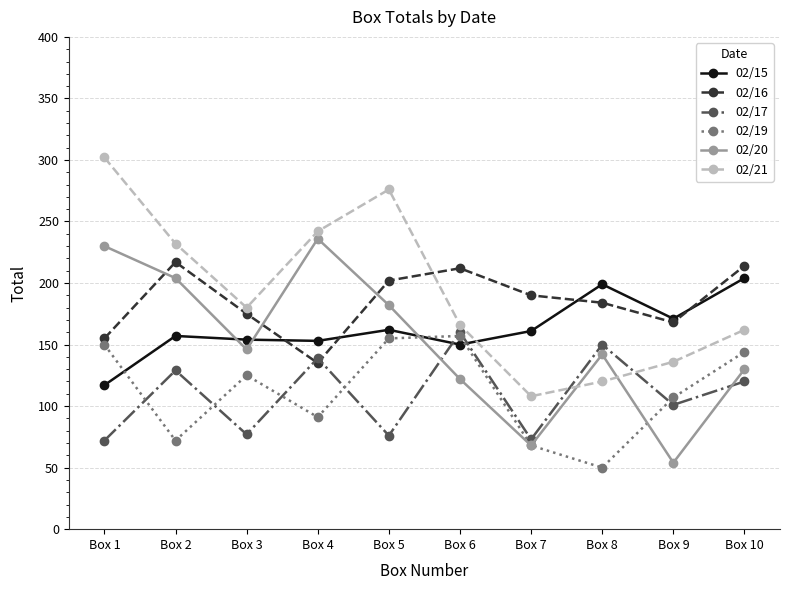

Where do 02/21 and 02/20 first cross each other?

Box 7 and Box 8